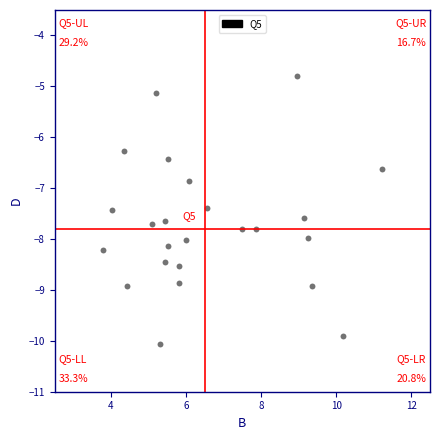

What Y value in the scatter plot is closest to -7?

-6.8